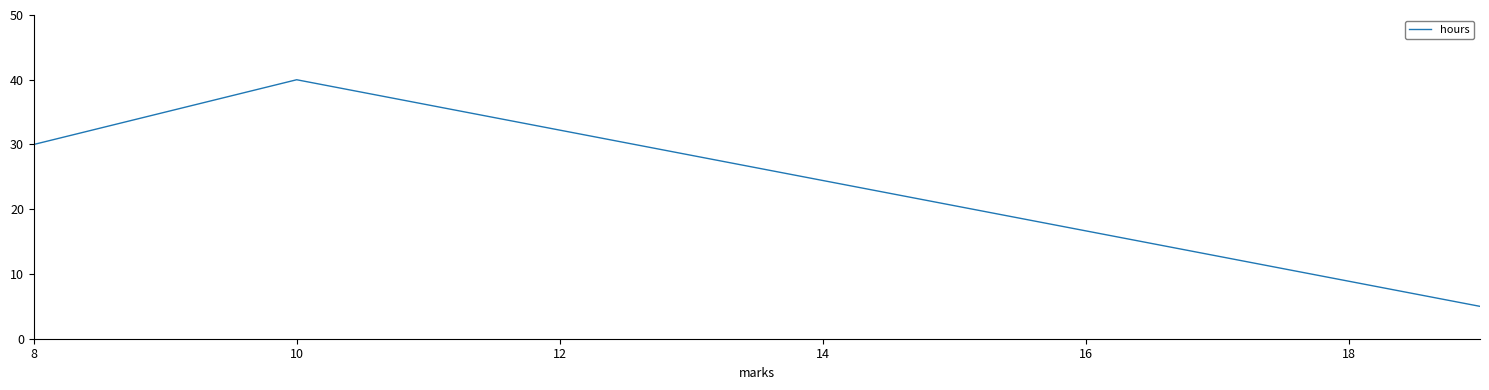

Does the chart display data point markers on the line(s)?

No